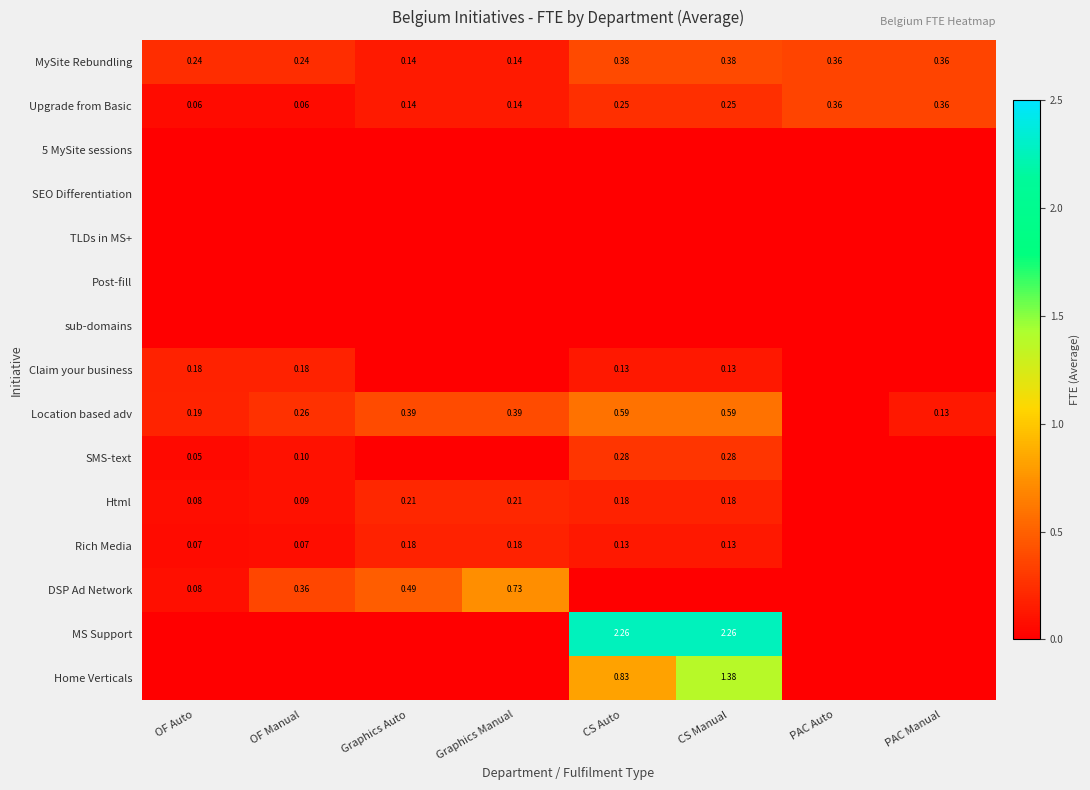

At how many categories does at least one series exceed 1?

2